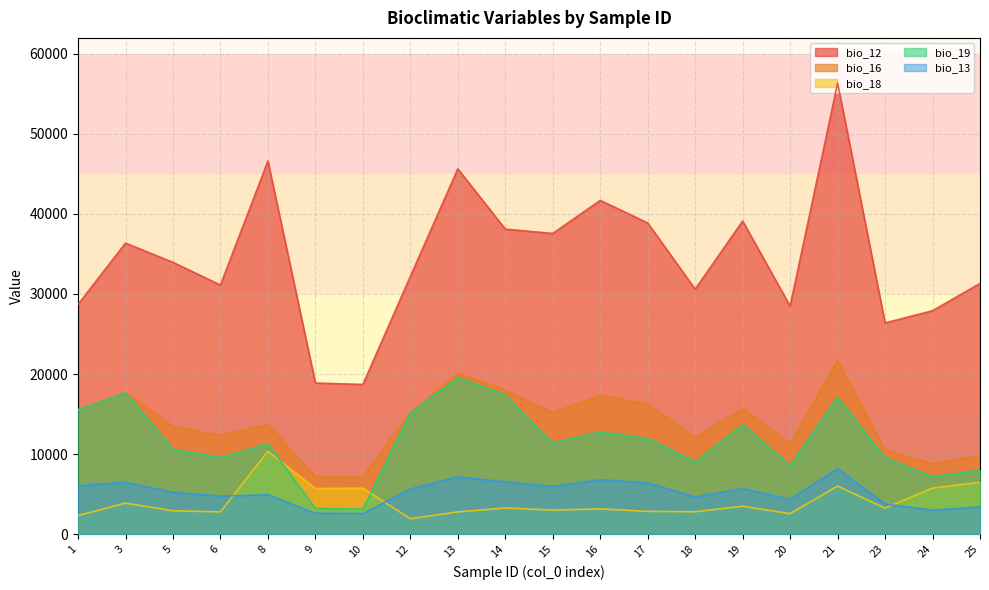

How many interior local valleys does the bio_16 series have?

6